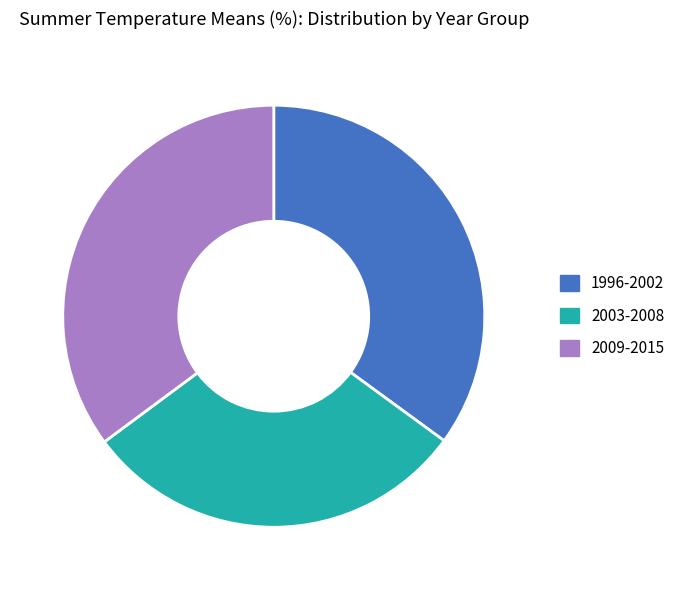

Combined, do 2003-2008 and 2009-2015 account for over 50%?

Yes